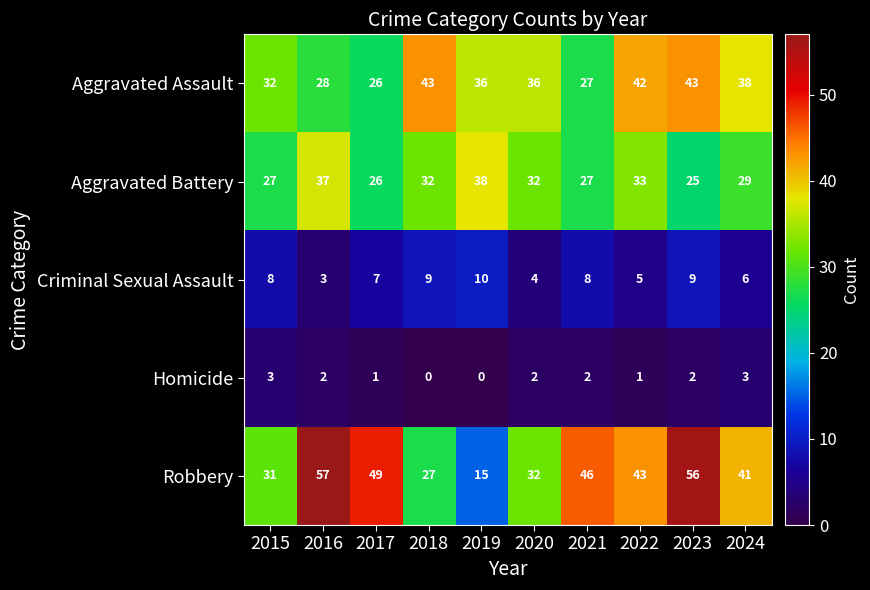

At which label is Robbery closest to 36?

2020